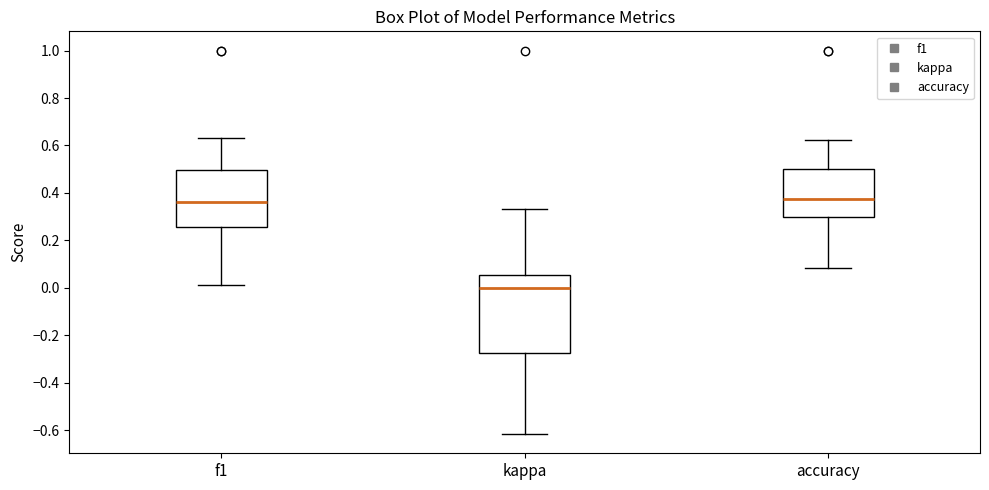

Reading left to right, read every box against the y-axis: the position of its median line, the range the box covers, and the ends of its whiskers. The values are not printed on the chart, so give them approximately, as read against the axis.

f1: median 0.36, box 0.26 to 0.50, whiskers 0.02 to 0.64
kappa: median 0.00, box -0.28 to 0.06, whiskers -0.62 to 0.34
accuracy: median 0.38, box 0.30 to 0.50, whiskers 0.08 to 0.62